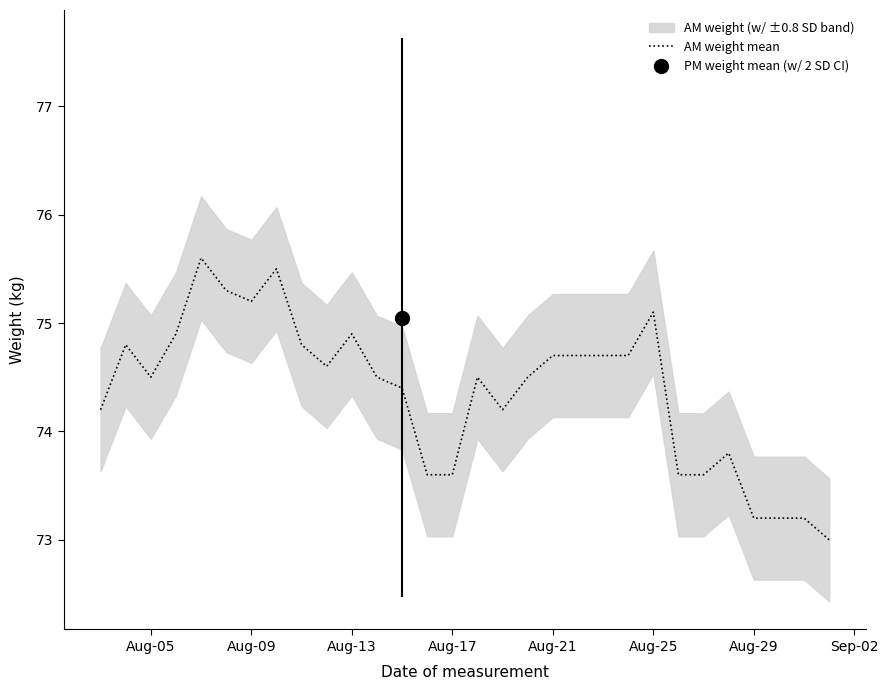

What is the highest value of the AM weight mean series?

75.6